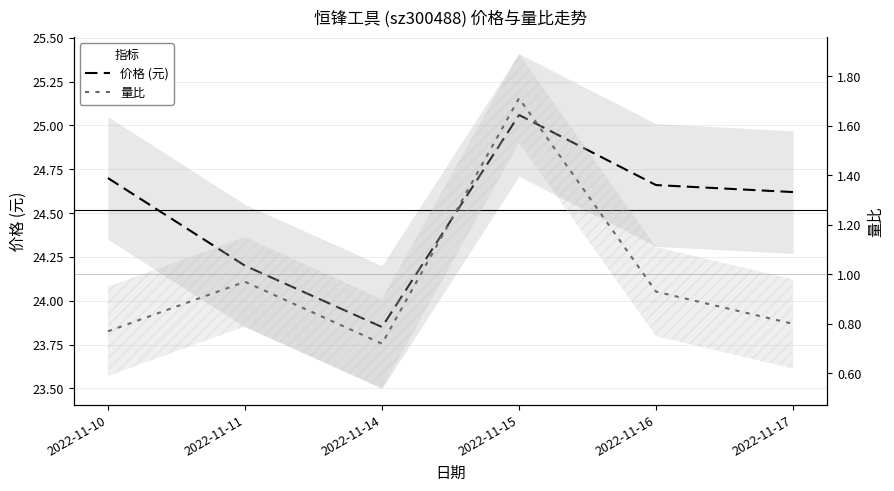

What is the value of the 量比 point at the 3rd from the left?

0.7